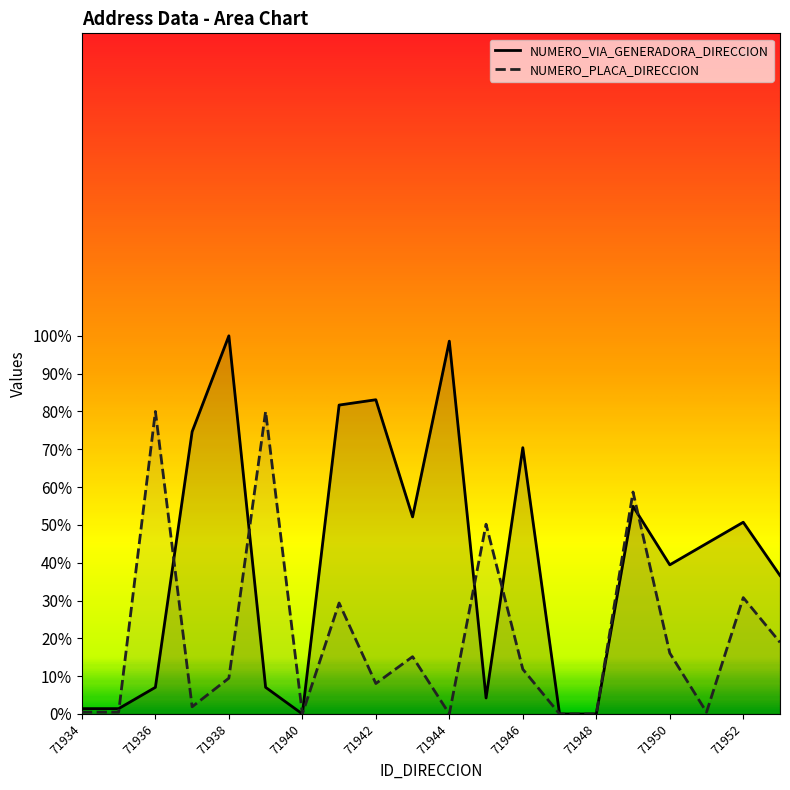

Where is the first local minimum for NUMERO_PLACA_DIRECCION?

71937